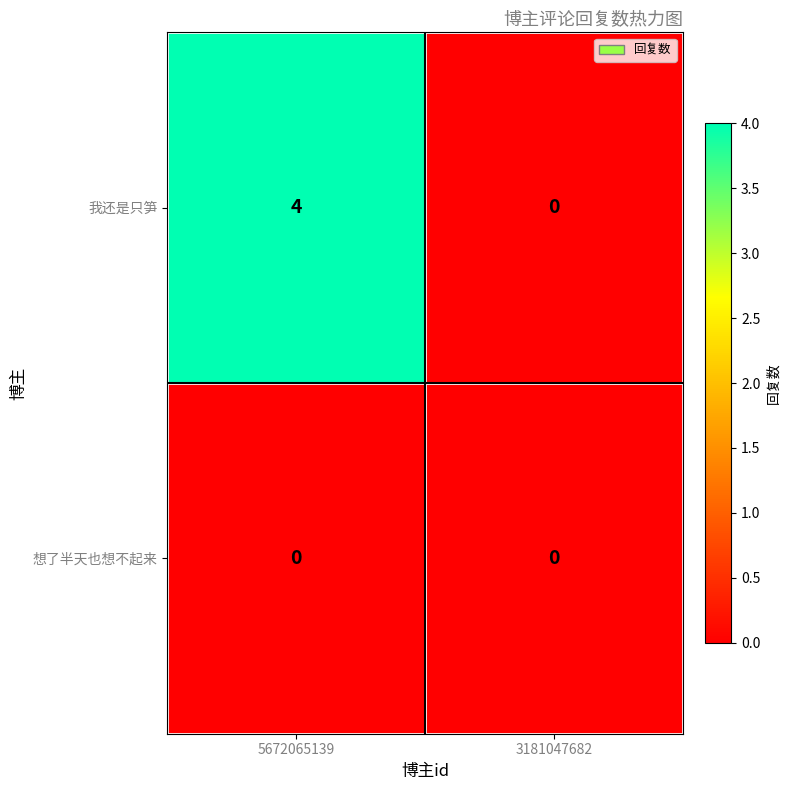

Between 5672065139 and 3181047682, which series saw the biggest shift?

我还是只笋